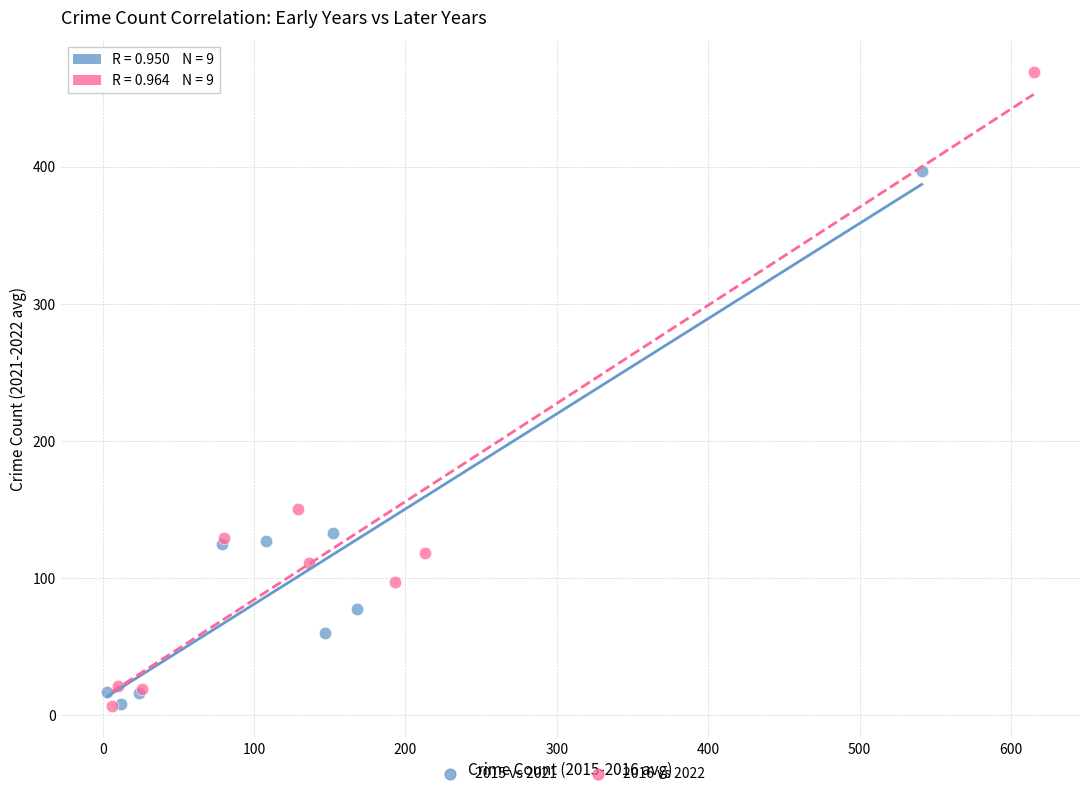

Which series contains the highest Y value?

2016 vs 2022